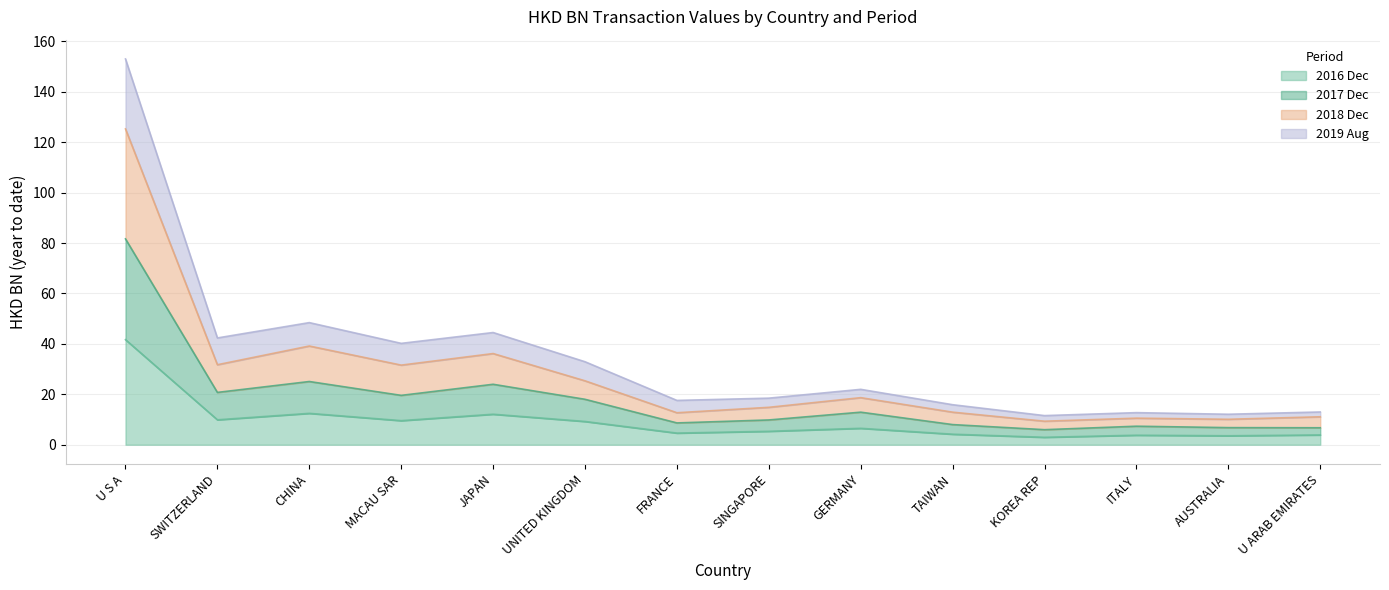

True or false: 201612 and 201812 intersect in this chart.

False